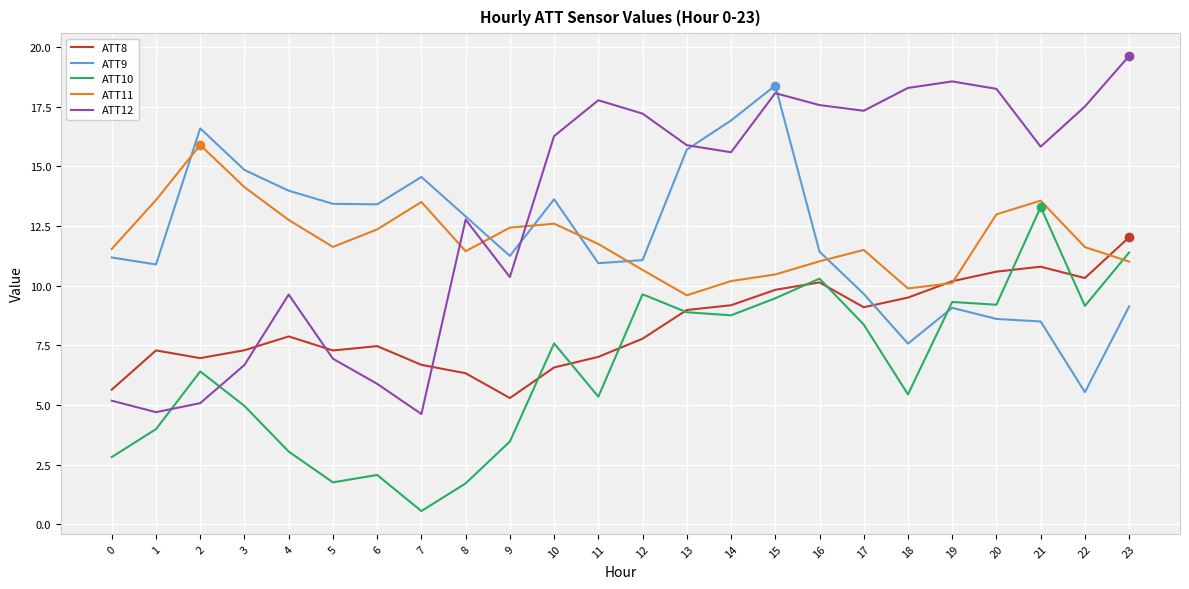

Which label corresponds to the smallest value in the chart?

7